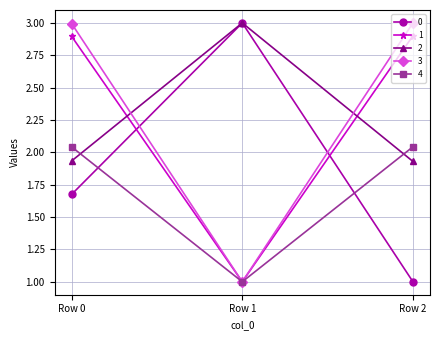

How many lines are shown in the chart?

5